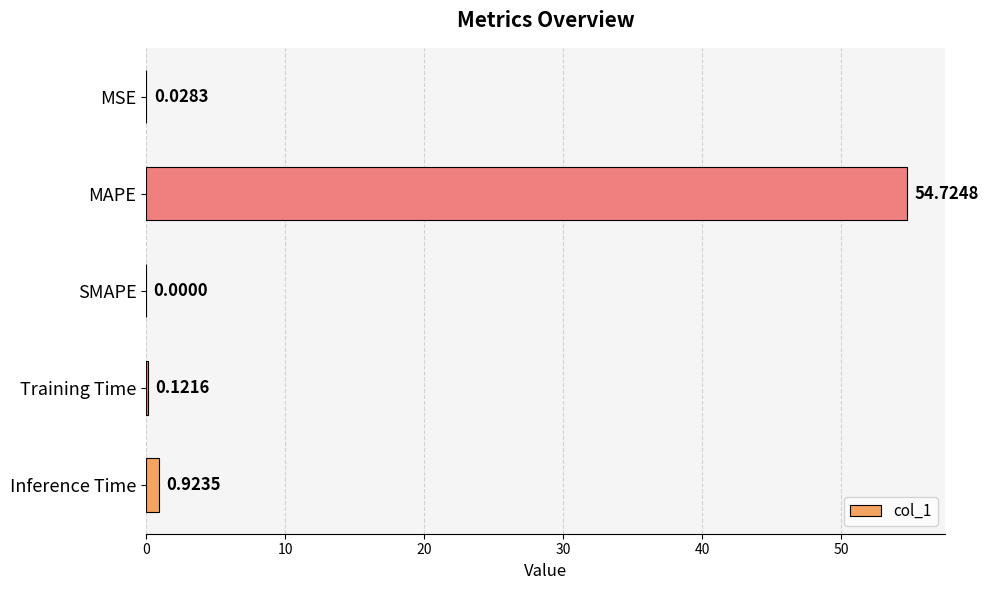

Which has a higher value, MAPE or Inference Time?

MAPE